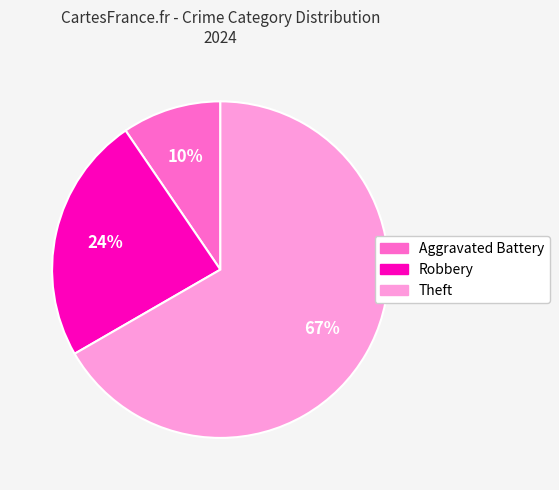

Does any single category account for the majority?

Yes